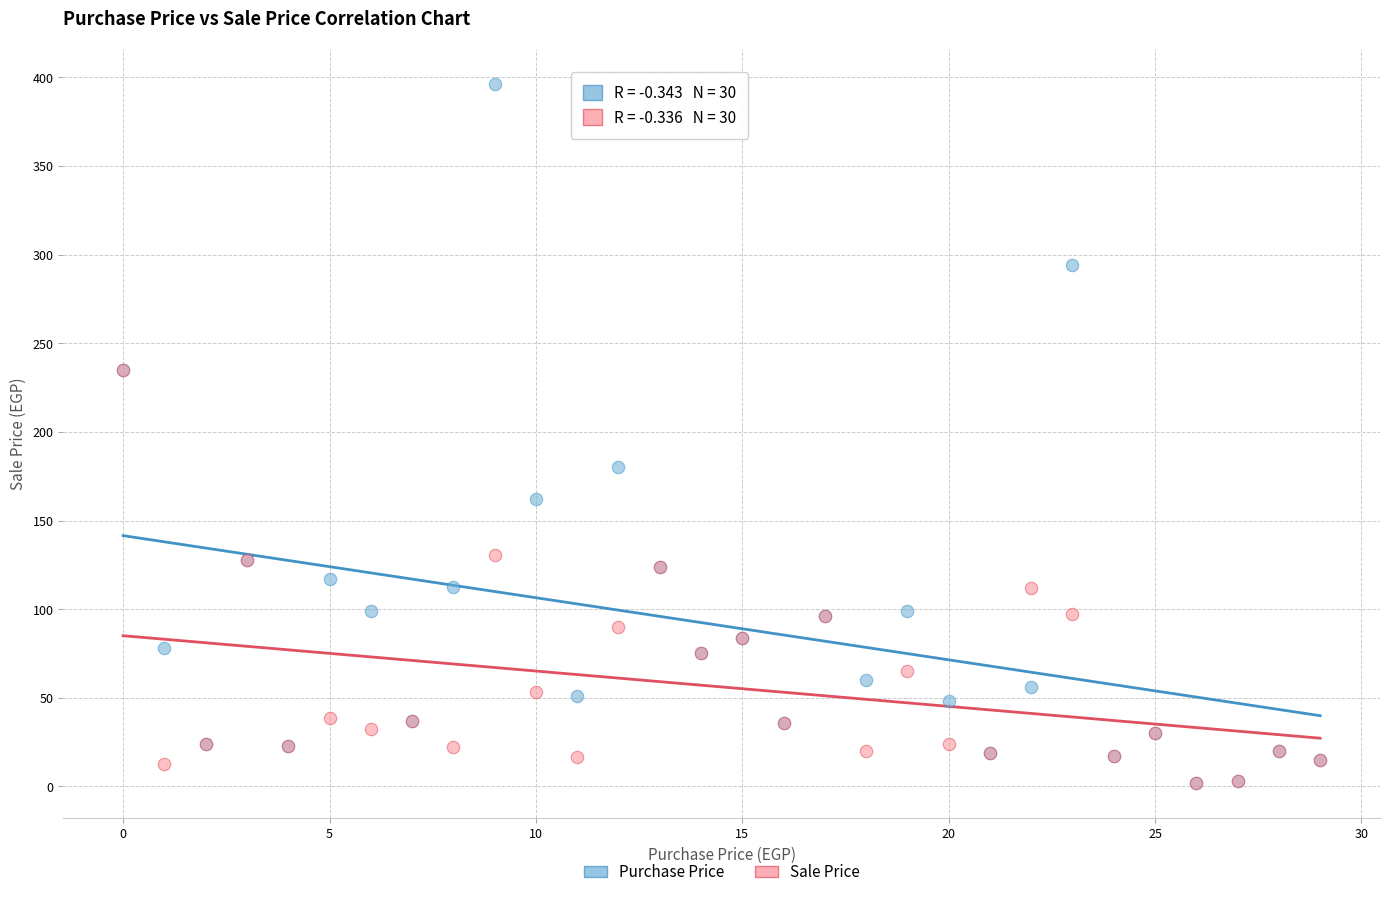

Which series has the widest spread of Y values?

Purchase Price